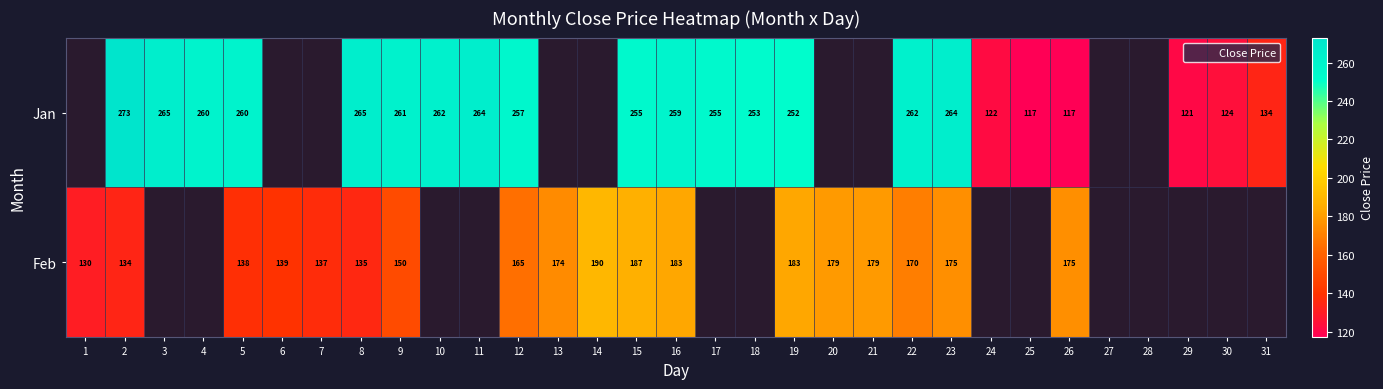

Which category has the lowest value across all series?

25